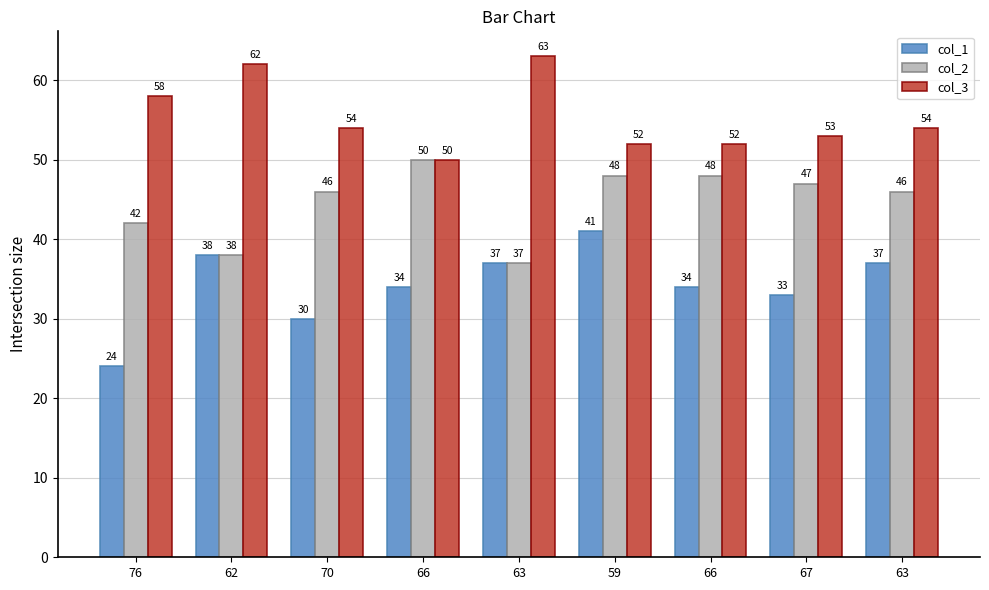

The col_1 series shows 33 at 67. True or false?

True